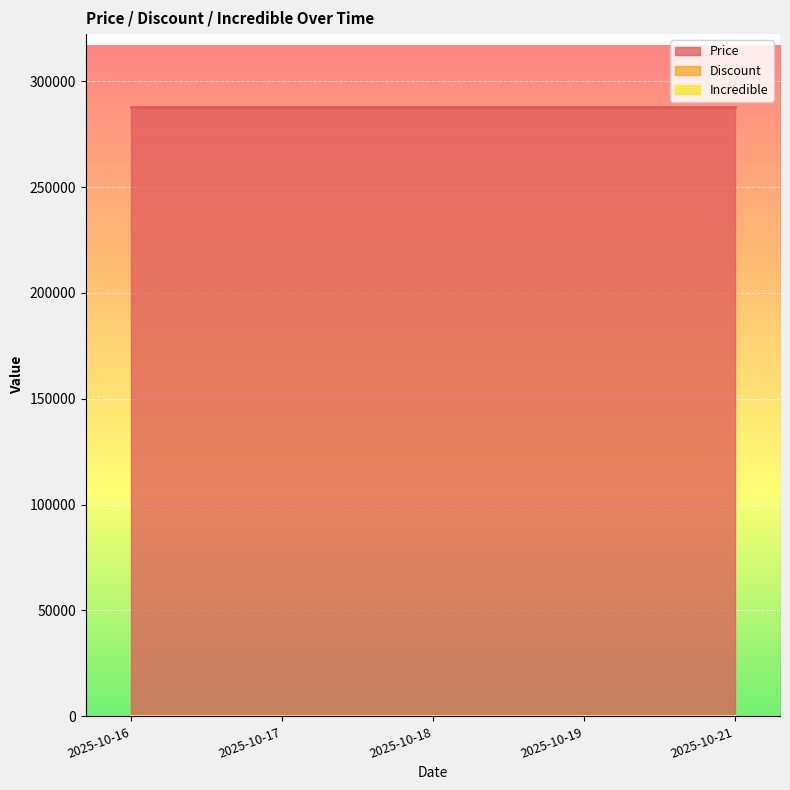

Where is Price nearest to the value 287700?

2025-10-16